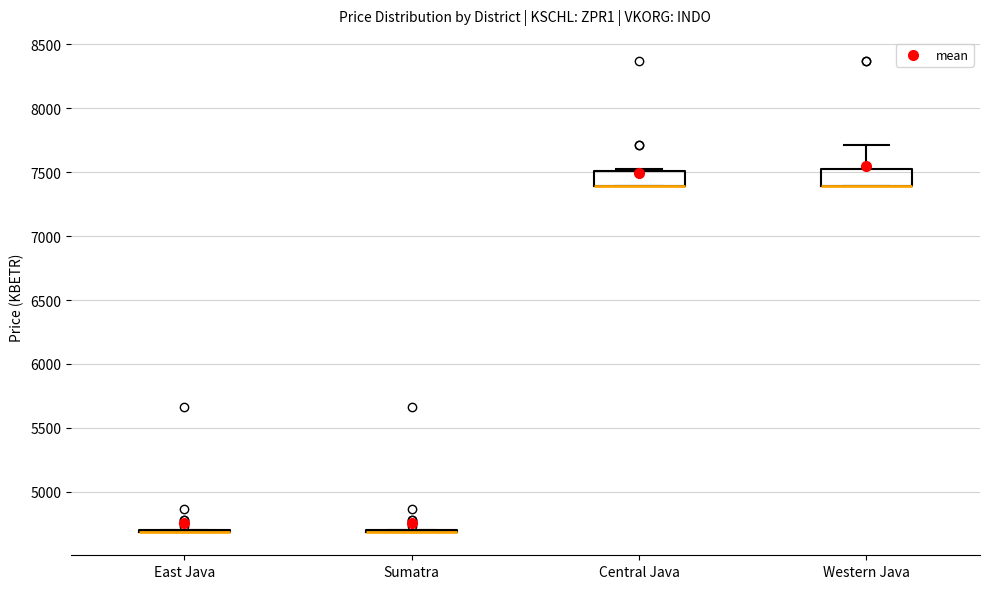

Reading left to right, read every box against the y-axis: the position of its median line, the range the box covers, and the ends of its whiskers. The values are not printed on the chart, so give them approximately, as read against the axis.

East Java: box collapsed to a line at 4700, whiskers 4700 to 4700
Sumatra: box collapsed to a line at 4700, whiskers 4700 to 4700
Central Java: median 7400 (drawn on the box's lower edge), box 7400 to 7500, whiskers 7400 to 7500 (just above the box's upper edge)
Western Java: median 7400 (drawn on the box's lower edge), box 7400 to 7500, whiskers 7400 to 7700